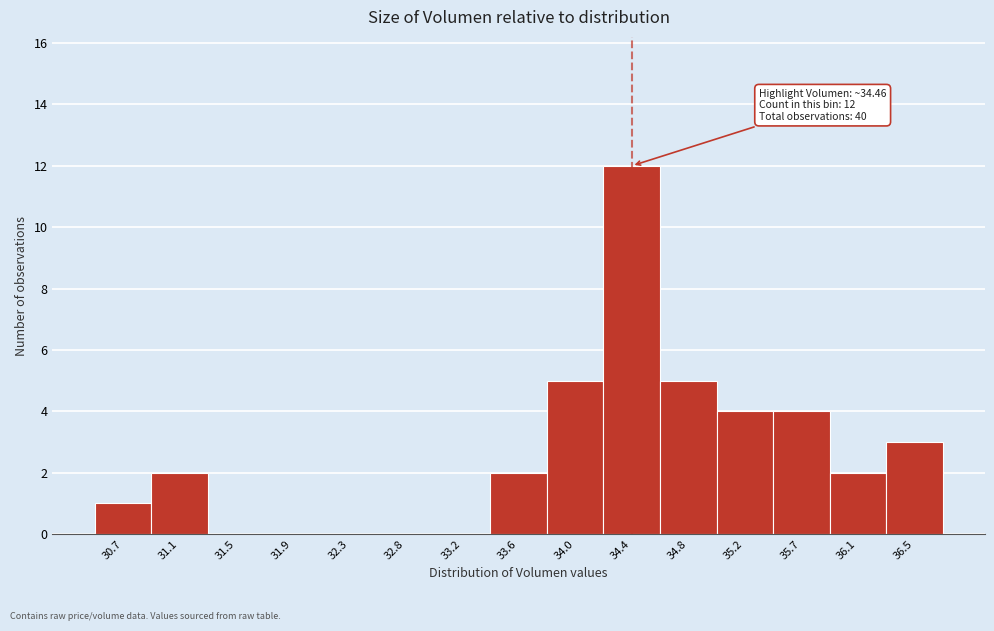

Reading left to right, transcribe all the data shown in this chart.

30.7=1	31.1=2	31.5=0	31.9=0	32.3=0	32.8=0	33.2=0	33.6=2	34.0=5	34.4=12	34.8=5	35.2=4	35.7=4	36.1=2	36.5=3